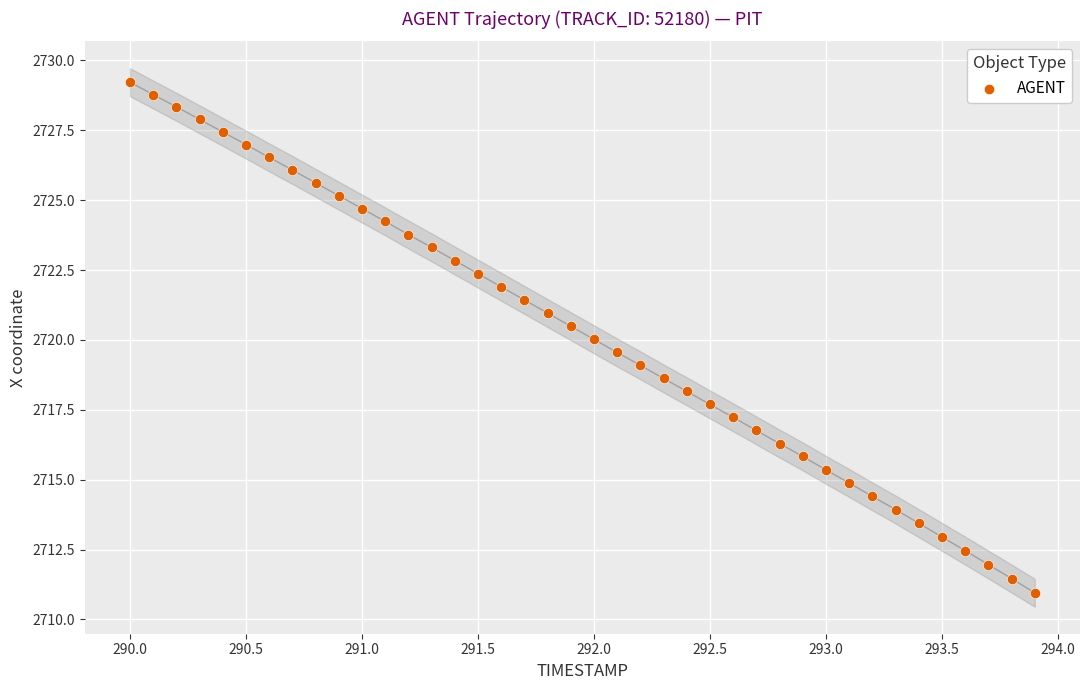

What is the range of Y values (max minus min)?

18.3